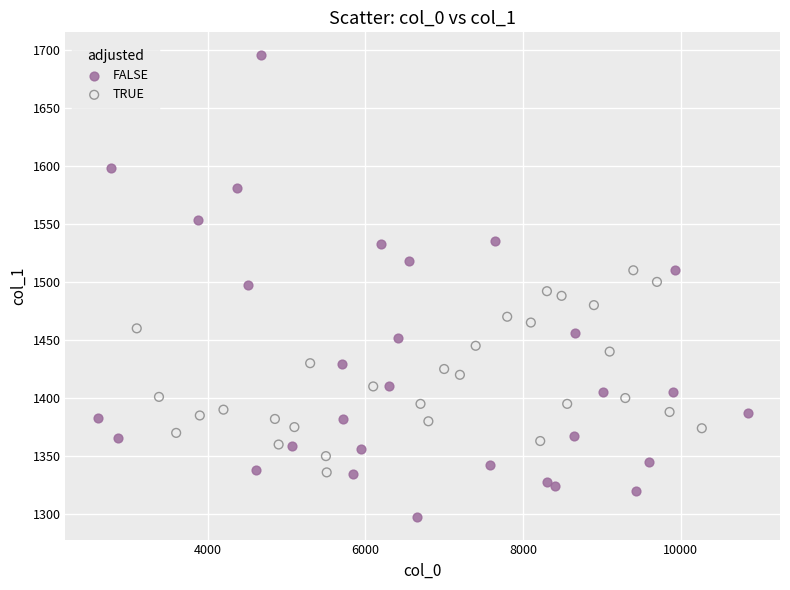

Which series contains the highest Y value?

FALSE